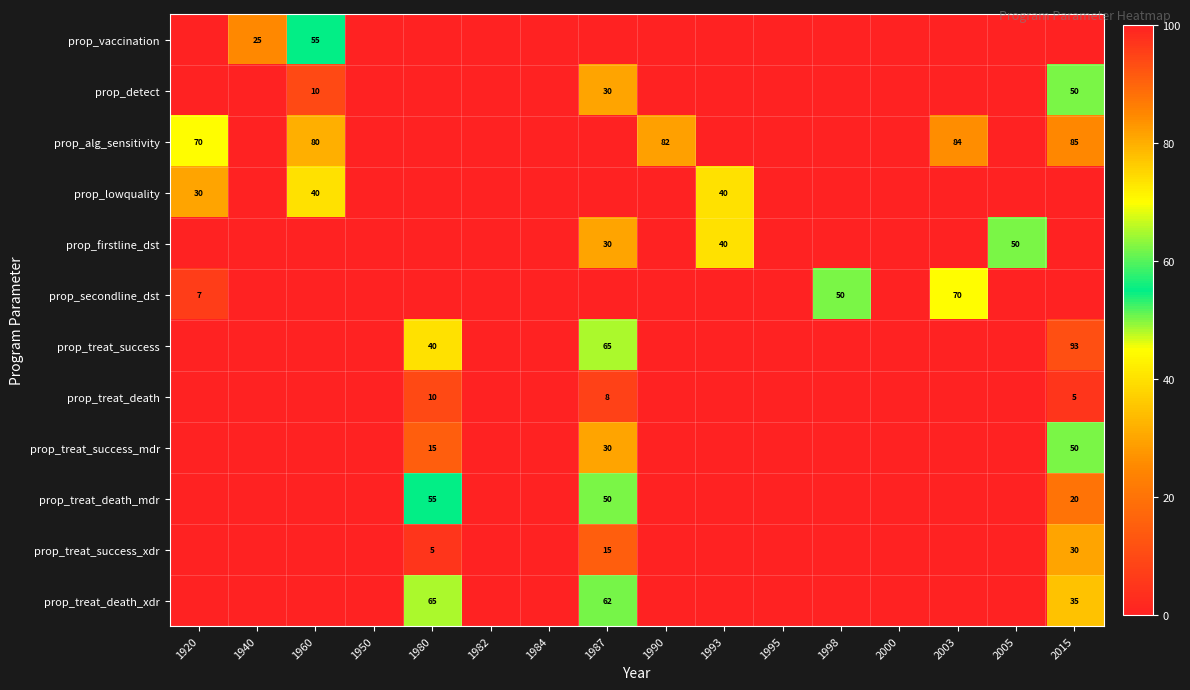

The prop_secondline_dst series shows 12 at 1920. True or false?

False